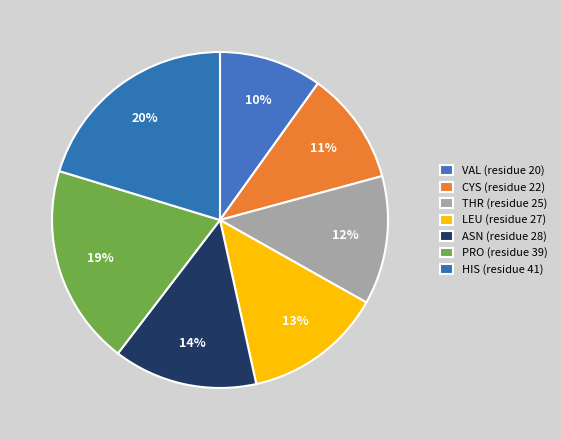

Rank the categories by value from lowest to highest.

VAL, CYS, THR, LEU, ASN, PRO, HIS